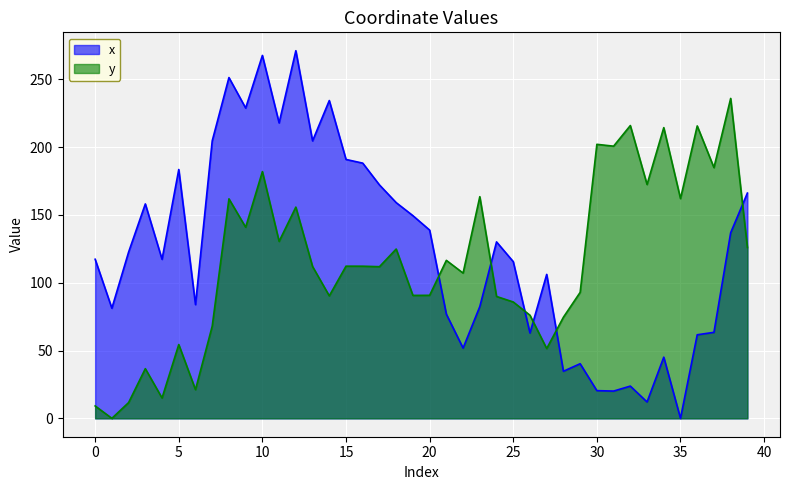

List the series in order of their peak value, lowest first.

y, x